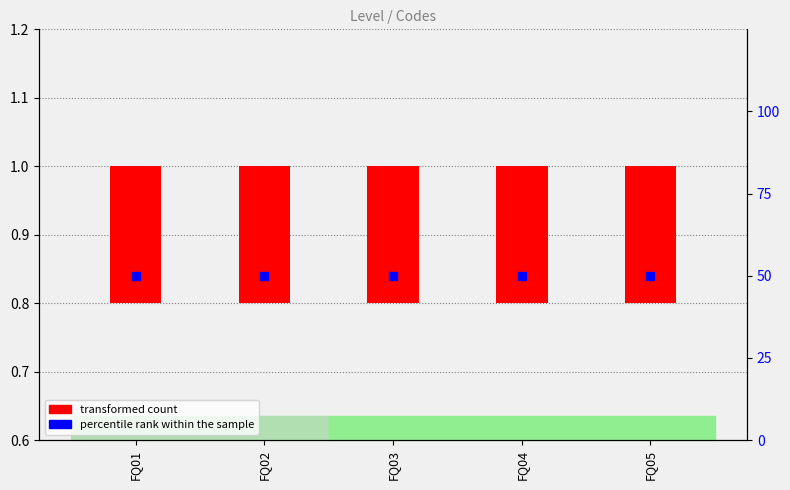

What are all the series names shown in the legend?

transformed count, percentile rank within the sample